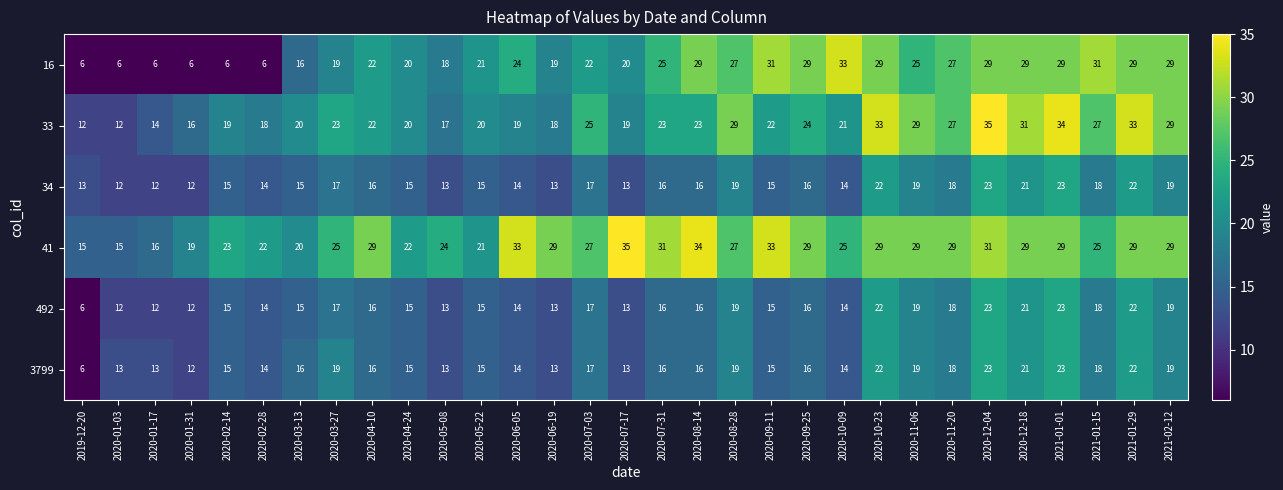

How many series are shown in this chart?

6